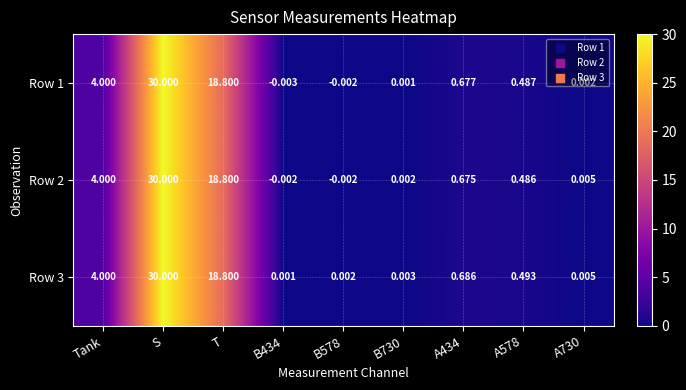

Which category has the highest value across all series?

S